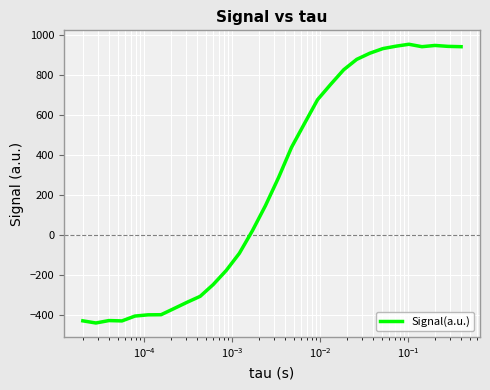

What is the maximum value shown in the chart?

952.2